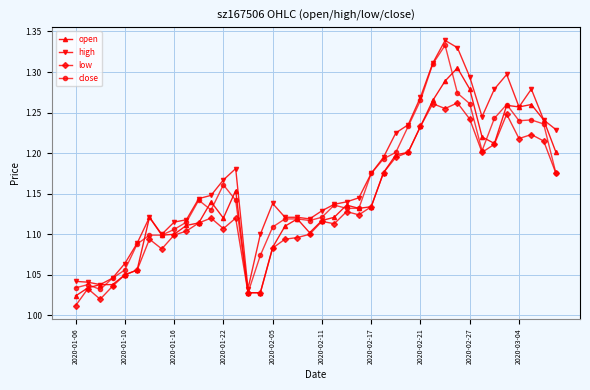

At how many categories does at least one series exceed 1?

40